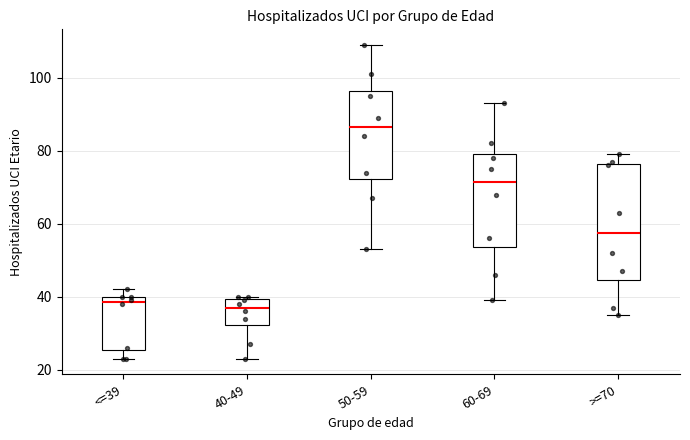

Where does the lower whisker of the box for 40-49 end on the y-axis? The values are not printed on the chart, so give them approximately, as read against the axis.

24